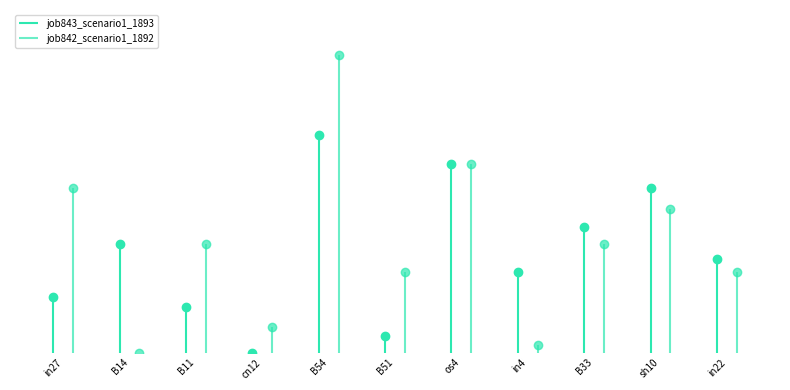

At which category does job842_scenario1_1892 reach its first local peak?

B11